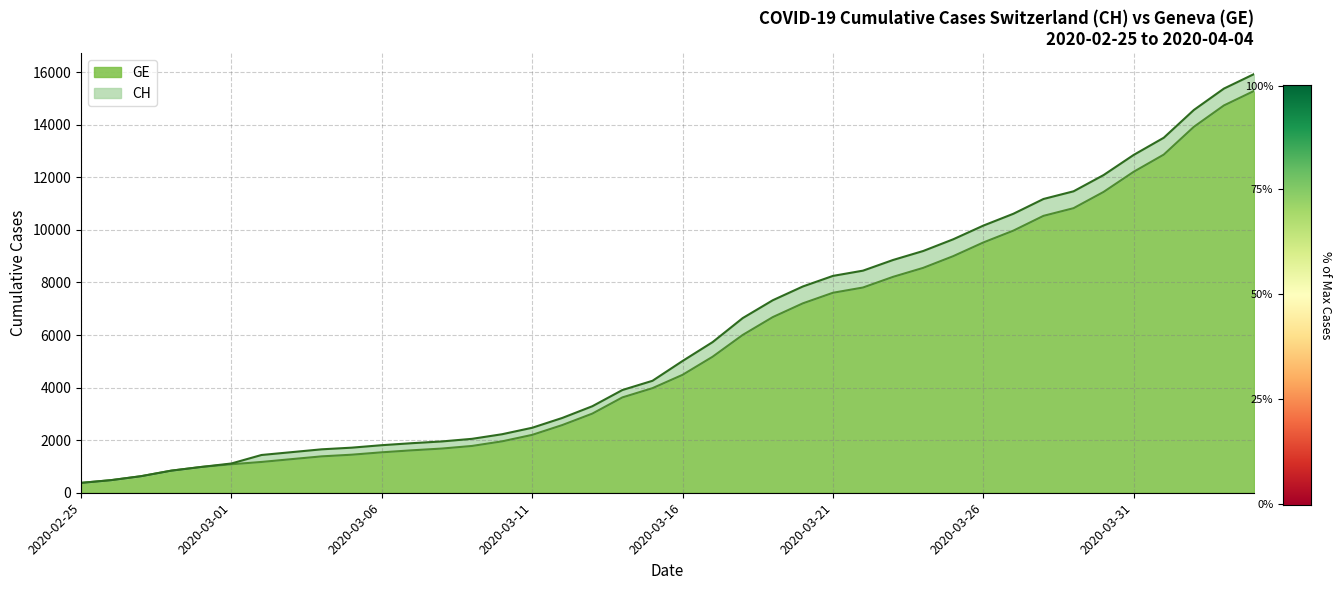

What are all the series names shown in the legend?

GE, CH